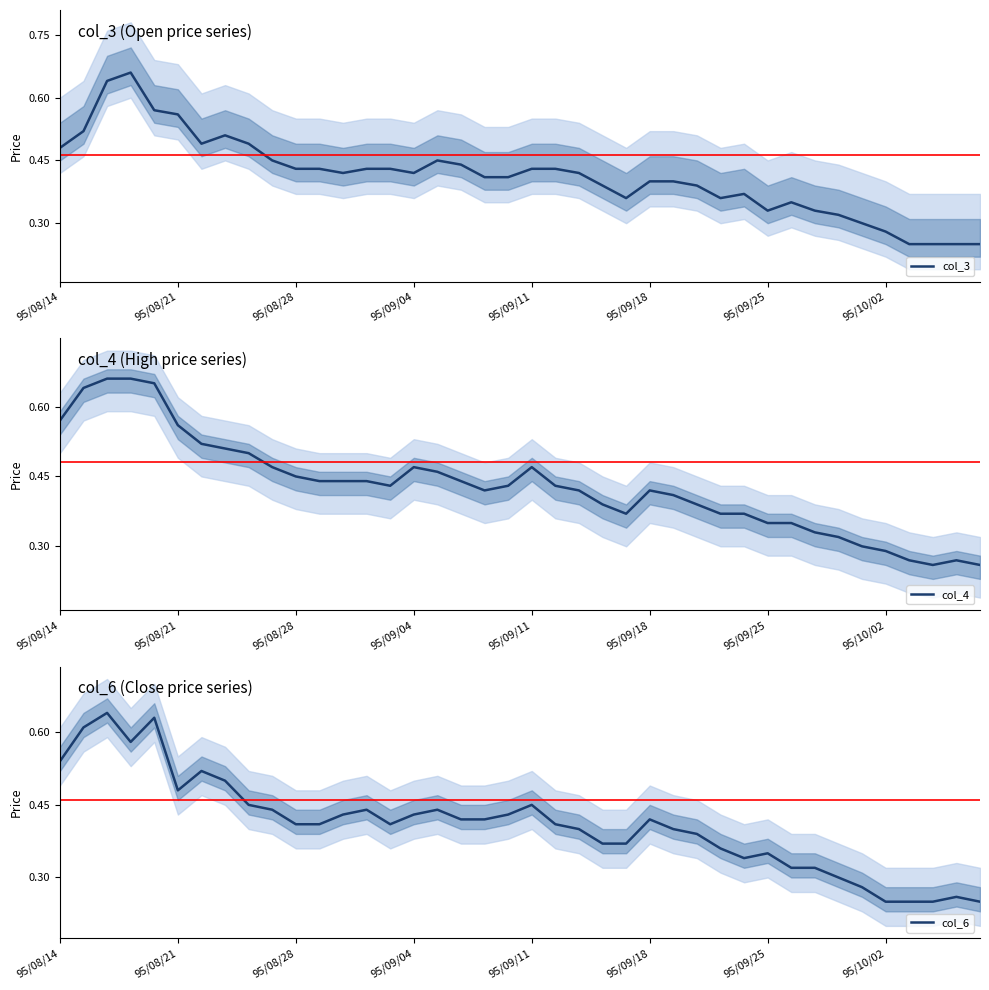

What is the difference between the second highest and second lowest values in the col_3 series?

0.4